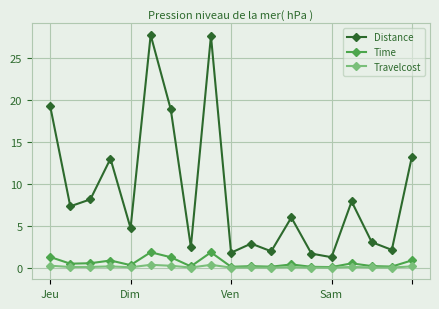

True or false: Time and Distance intersect in this chart.

False